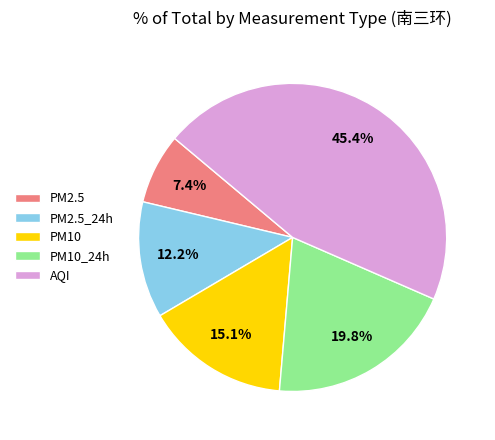

Is it true that PM2.5_24h is 12% of the pie?

True